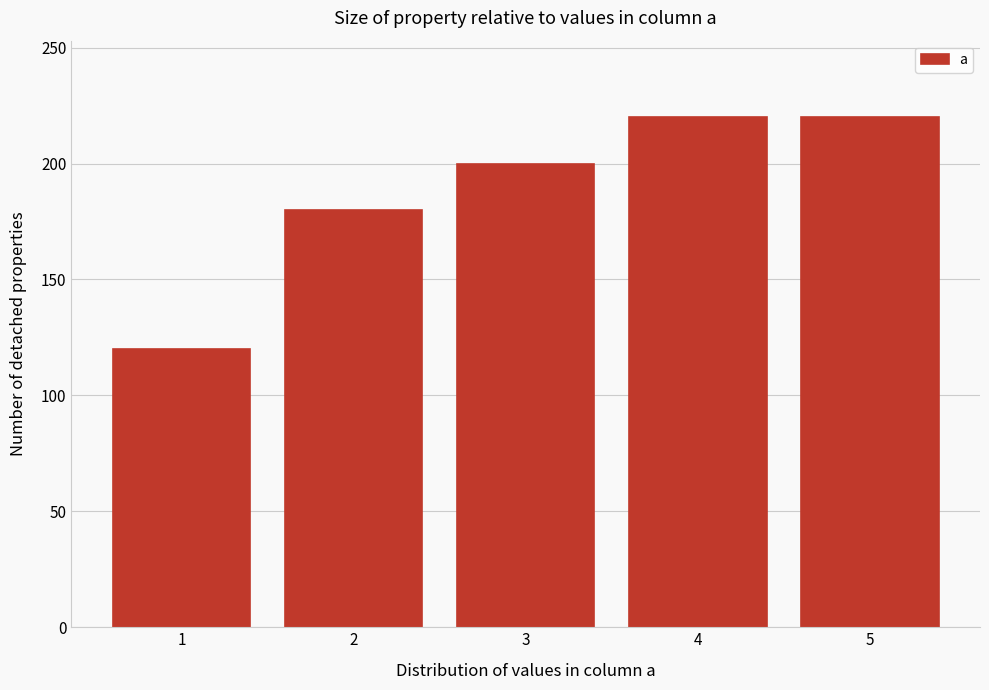

Reading right to left, list all the values displayed in this chart.

5=220	4=220	3=200	2=180	1=120